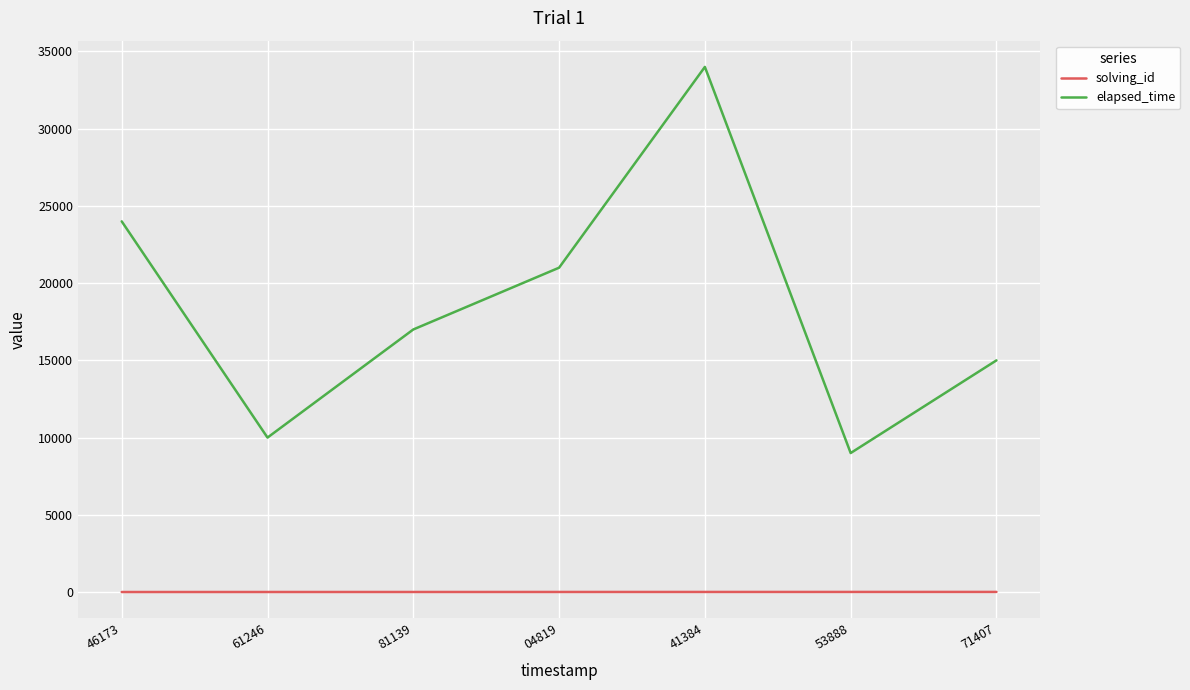

What is the difference between the second highest and minimum values in the solving_id series?

5